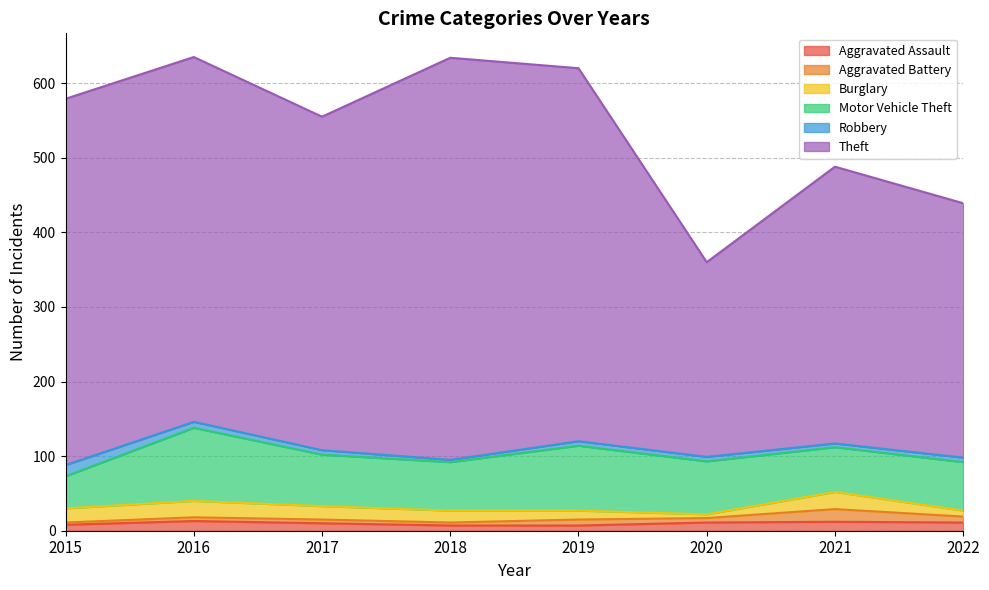

Reading left to right, list all the values displayed in this chart.

Aggravated Assault: 2015=8	2016=13	2017=10	2018=7	2019=7	2020=11	2021=12	2022=11
Aggravated Battery: 2015=3	2016=5	2017=5	2018=4	2019=8	2020=6	2021=17	2022=8
Burglary: 2015=19	2016=22	2017=18	2018=16	2019=12	2020=5	2021=23	2022=8
Motor Vehicle Theft: 2015=43	2016=98	2017=69	2018=65	2019=87	2020=71	2021=60	2022=65
Robbery: 2015=15	2016=8	2017=6	2018=3	2019=6	2020=6	2021=5	2022=6
Theft: 2015=491	2016=489	2017=447	2018=539	2019=500	2020=261	2021=371	2022=341